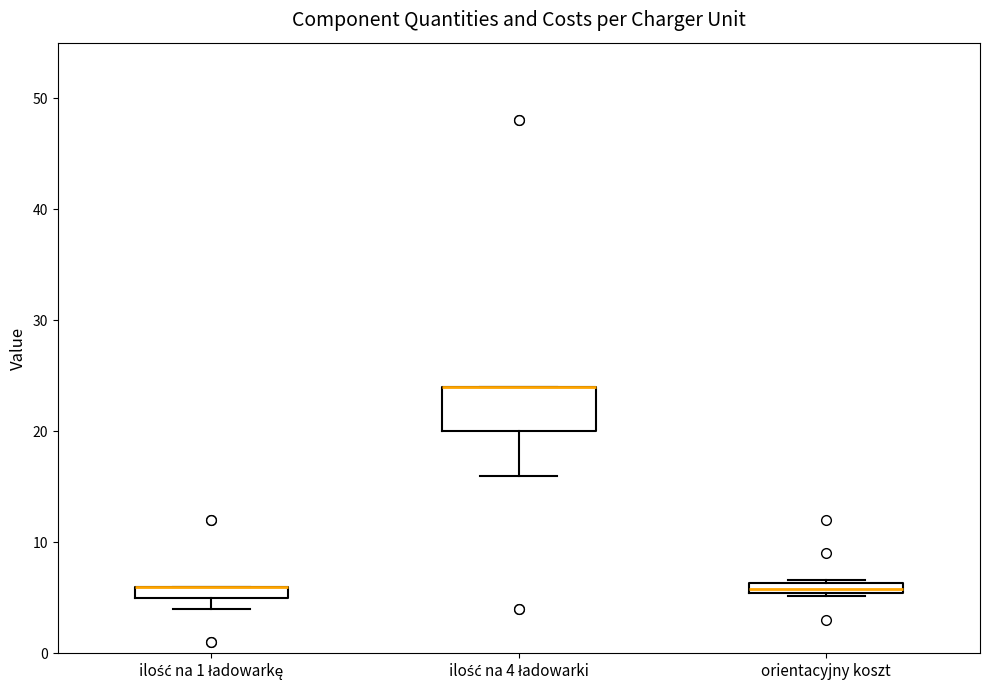

Where is the upper edge of the box for ilość na 1 ładowarkę on the y-axis? The values are not printed on the chart, so give them approximately, as read against the axis.

6